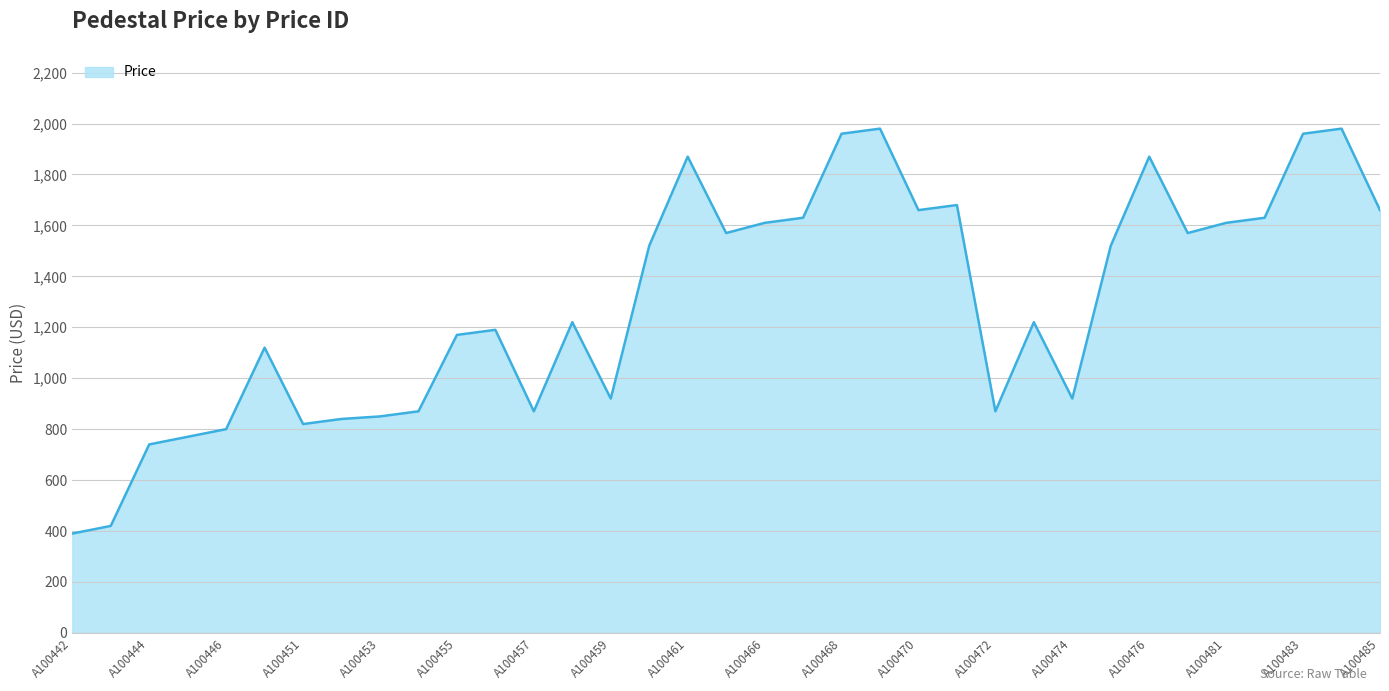

What is the maximum value shown in the chart?

1980